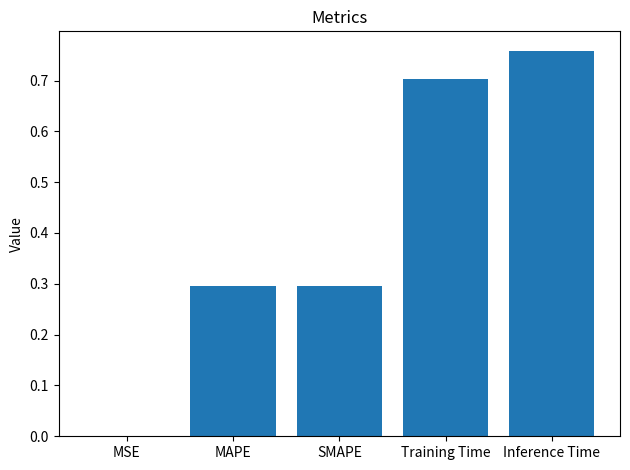

What value does the data have at MAPE?

0.3